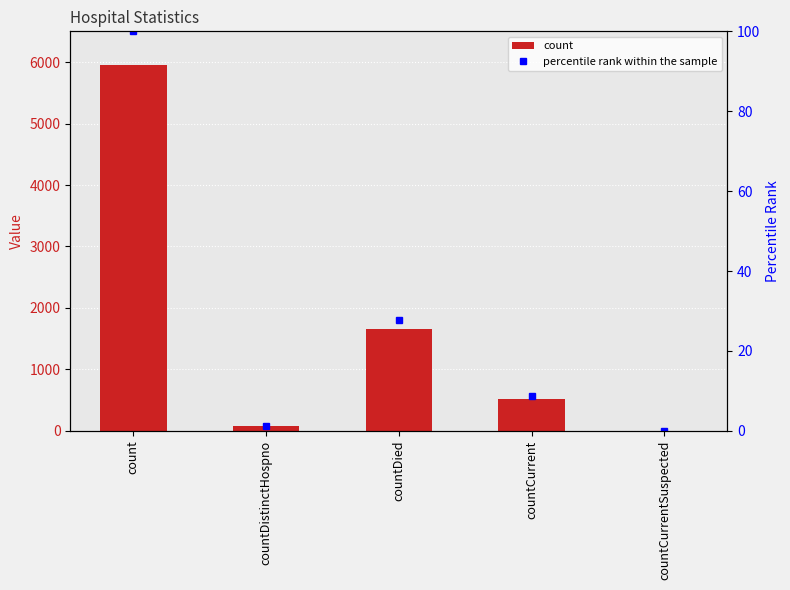

Reading left to right, what are all the values shown in this chart?

count: count=5946.0	countDistinctHospno=76.0	countDied=1655.0	countCurrent=518.0	countCurrentSuspected=0.0
percentile rank within the sample: count=100.0	countDistinctHospno=1.3	countDied=27.8	countCurrent=8.7	countCurrentSuspected=0.0